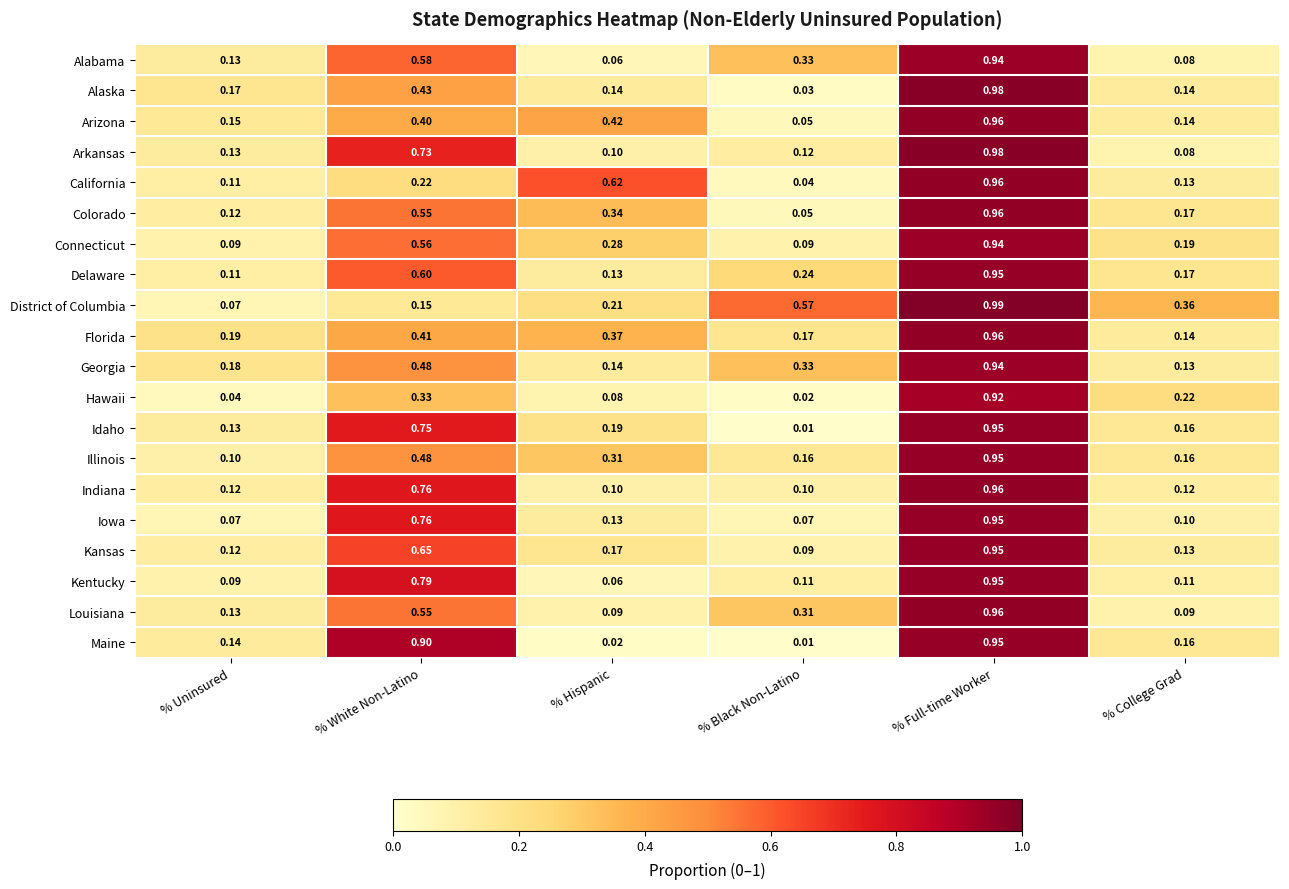

Rank the categories by Delaware value from highest to lowest.

% Full-time Worker, % White Non-Latino, % Black Non-Latino, % College Grad, % Hispanic, % Uninsured